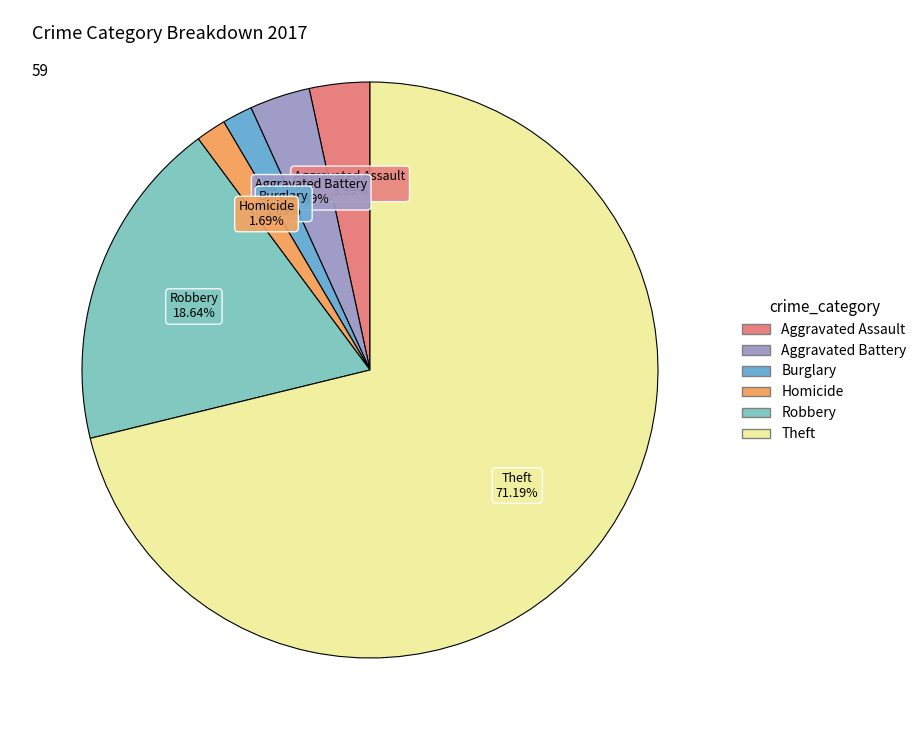

Does any single category account for the majority?

Yes